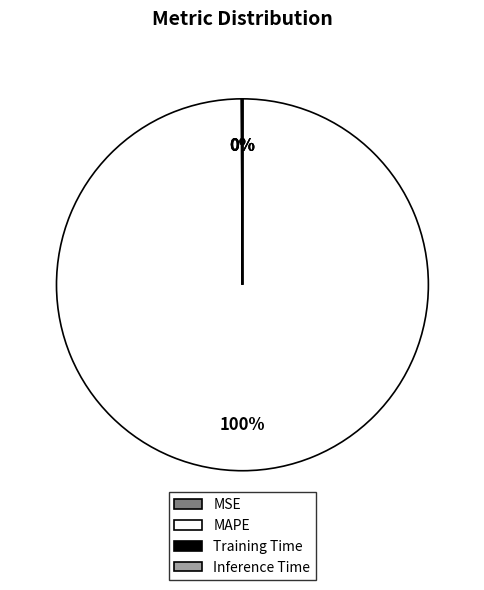

The MAPE slice represents 100% of the pie. True or false?

True